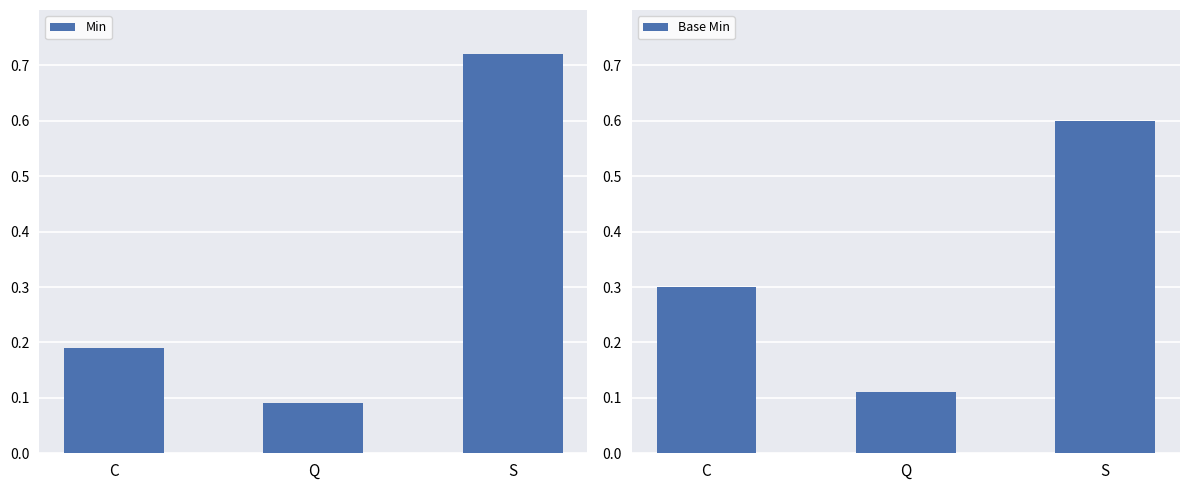

Reading left to right, transcribe all the data shown in this chart.

Min: 0.2	0.1	0.7
Base Min: 0.3	0.1	0.6